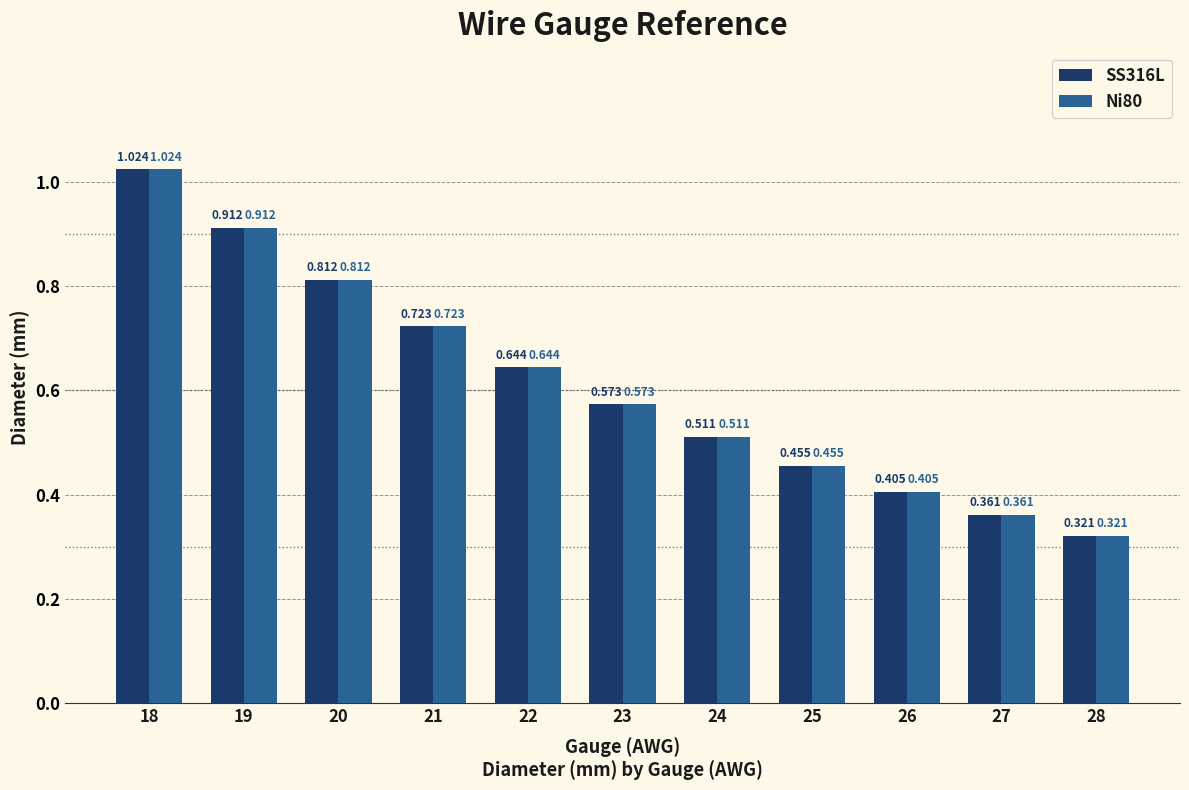

What are all the series names shown in the legend?

SS316L, Ni80